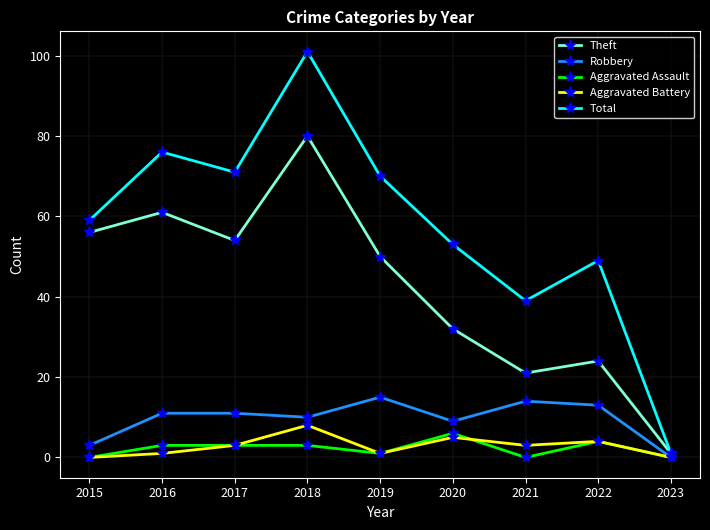

Reading left to right, transcribe all the data shown in this chart.

Theft: 2015=56	2016=61	2017=54	2018=80	2019=50	2020=32	2021=21	2022=24	2023=1
Robbery: 2015=3	2016=11	2017=11	2018=10	2019=15	2020=9	2021=14	2022=13	2023=0
Aggravated Assault: 2015=0	2016=3	2017=3	2018=3	2019=1	2020=6	2021=0	2022=4	2023=0
Aggravated Battery: 2015=0	2016=1	2017=3	2018=8	2019=1	2020=5	2021=3	2022=4	2023=0
Total: 2015=59	2016=76	2017=71	2018=101	2019=70	2020=53	2021=39	2022=49	2023=1